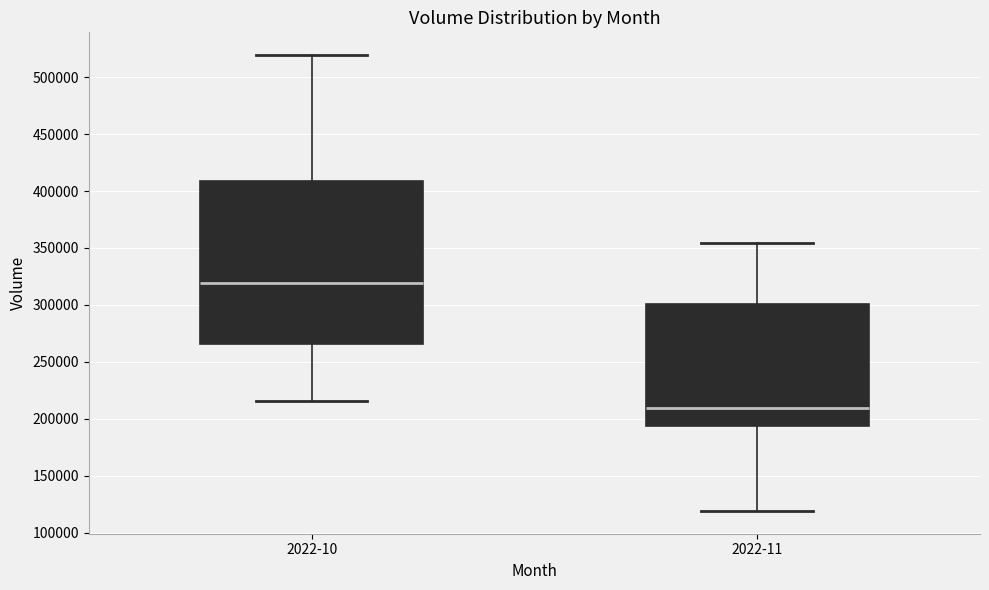

Which box has the highest median line?

2022-10